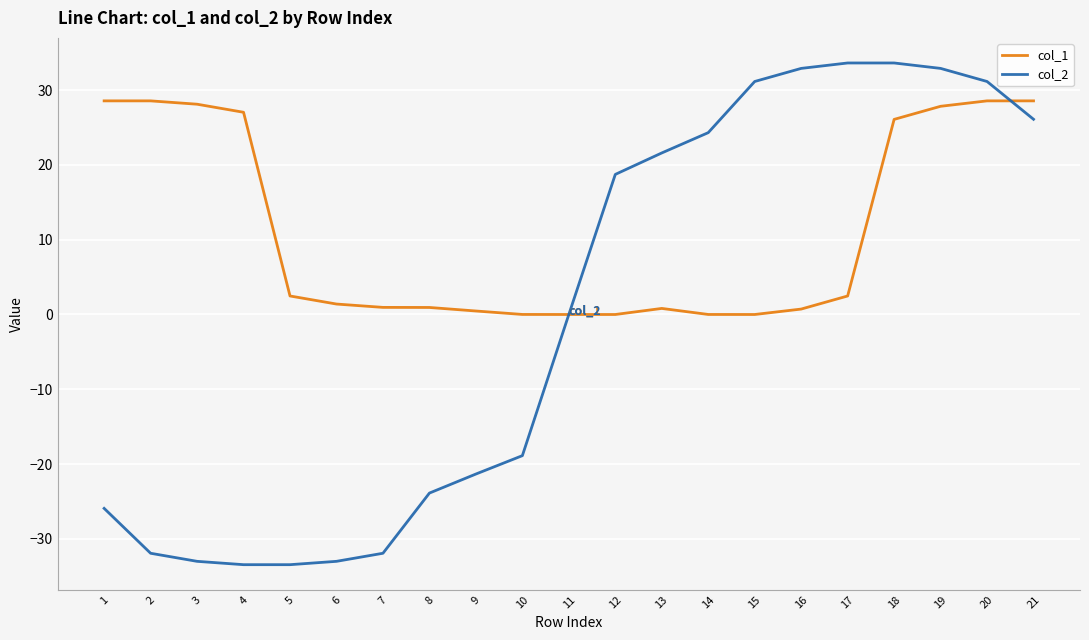

What is the greatest value displayed?

33.6